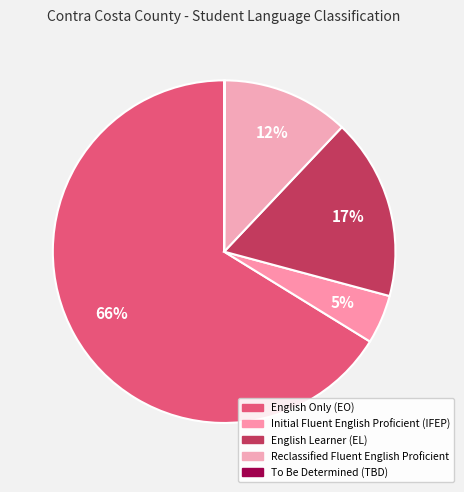

What is the largest slice in the pie chart?

English Only (EO)